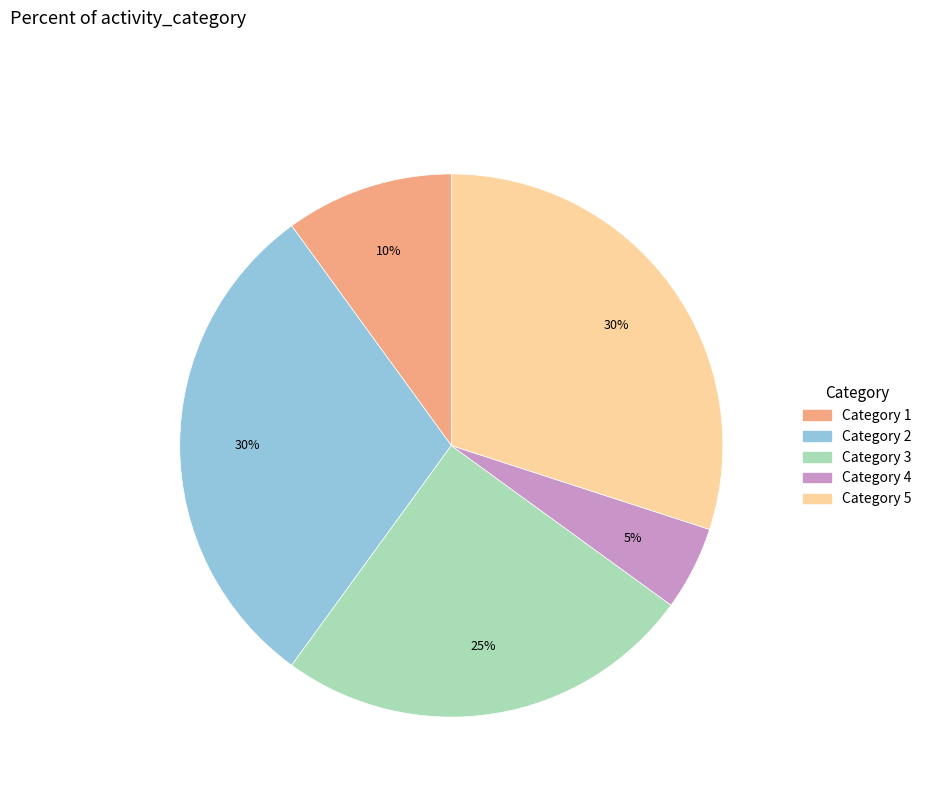

To the nearest percent, what is the difference between the largest and smallest slice percentages?

25%